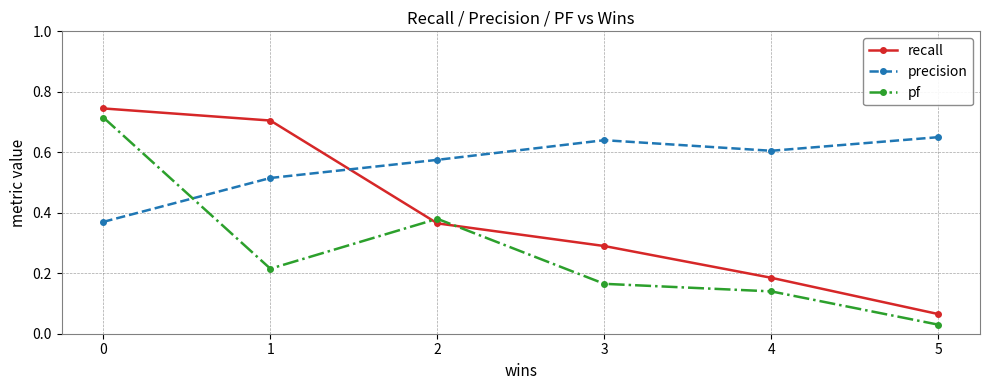

At 1, list the series in order from smallest to largest.

pf, precision, recall